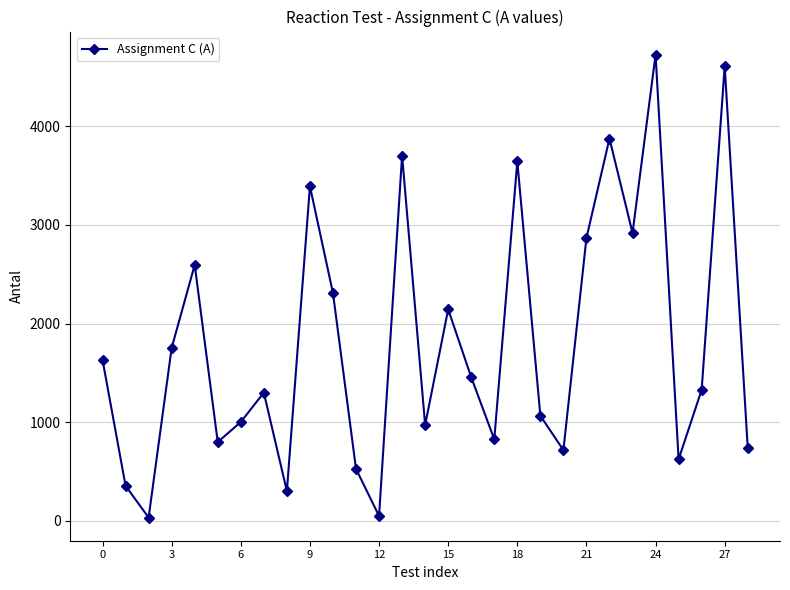

How many interior local peaks (higher than both neighbors) does the data have?

9